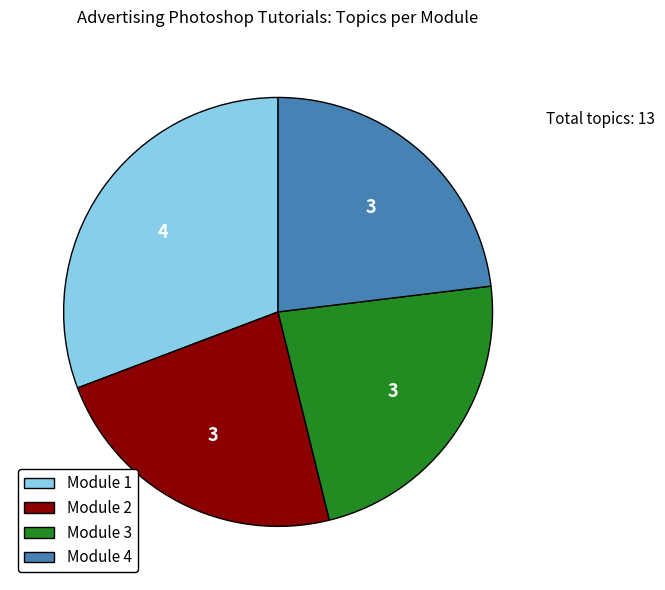

Does any single category account for the majority?

No